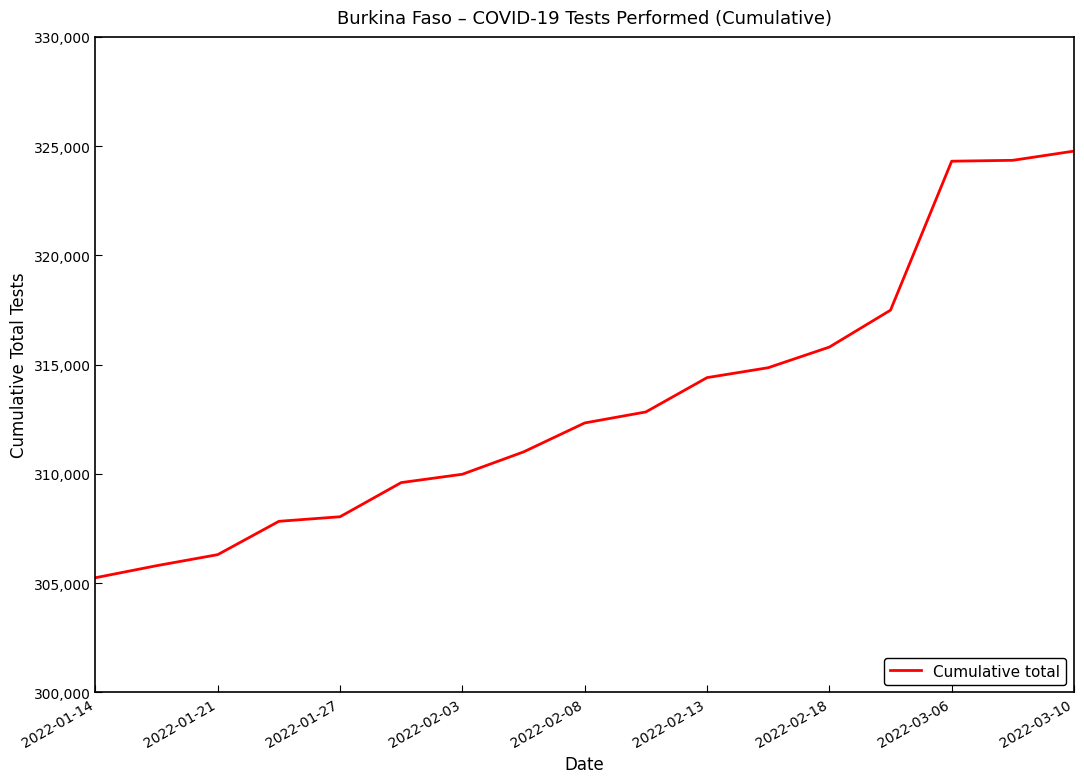

What is the minimum value shown in the chart?

305250